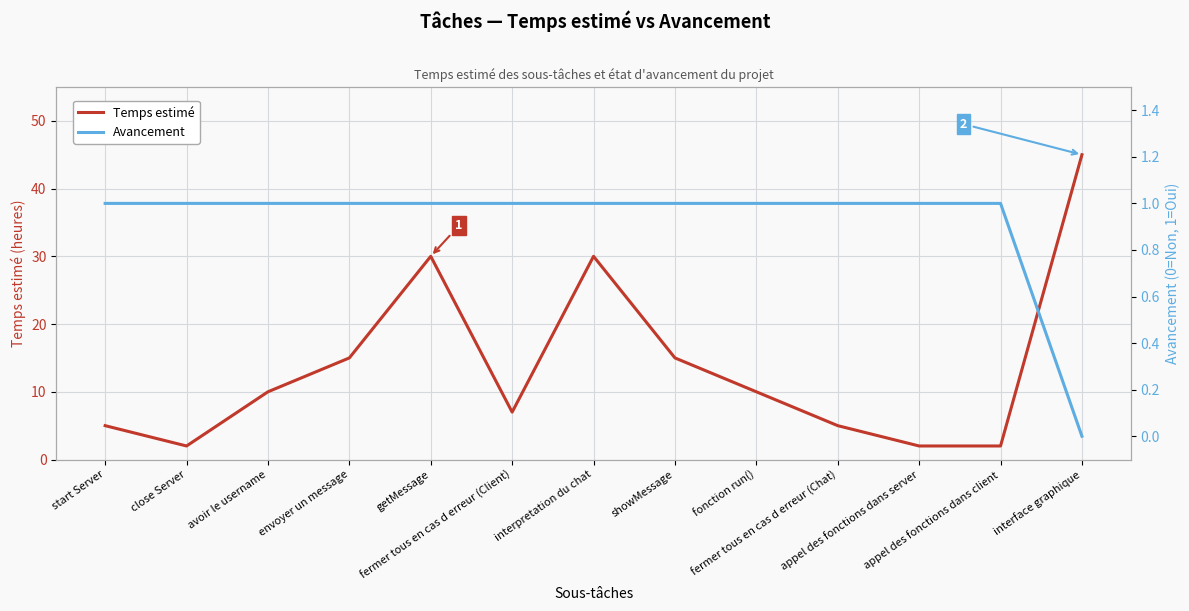

Is the value of Temps estimé at avoir le username greater than the value of Avancement at interpretation du chat?

Yes